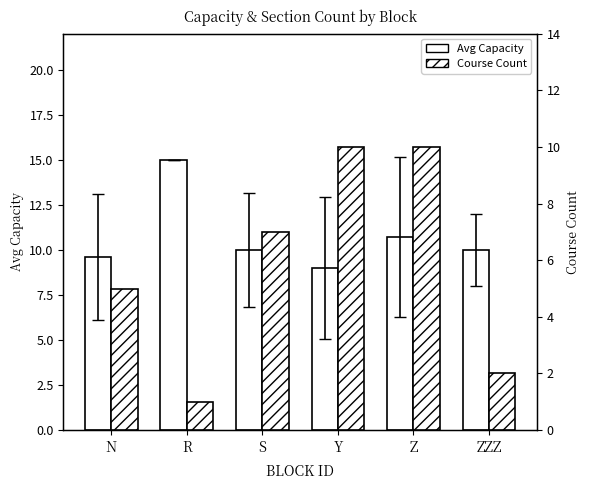

Which series has the largest total across all categories?

Avg Capacity